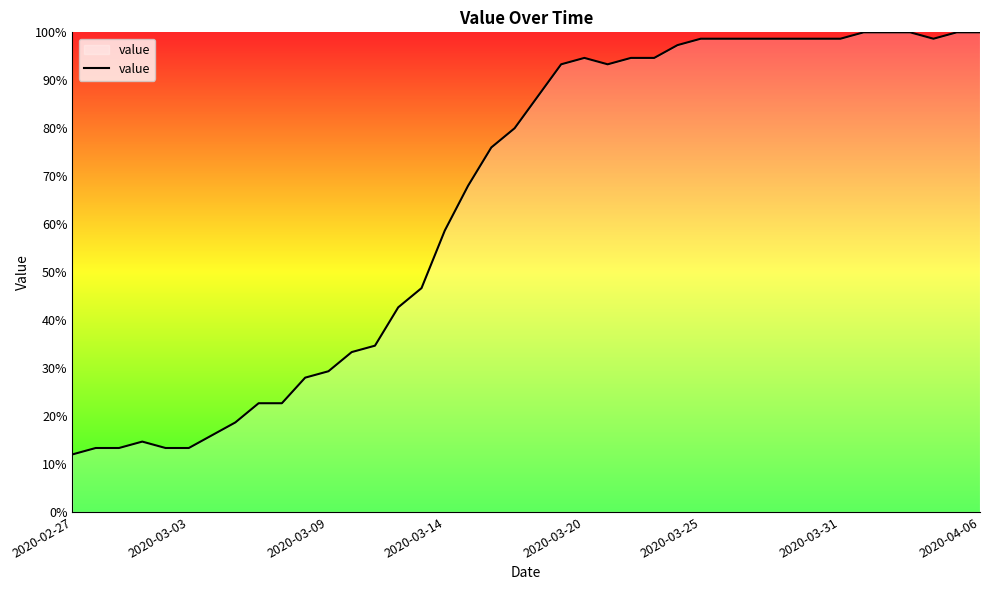

Does the chart have visible grid lines?

No